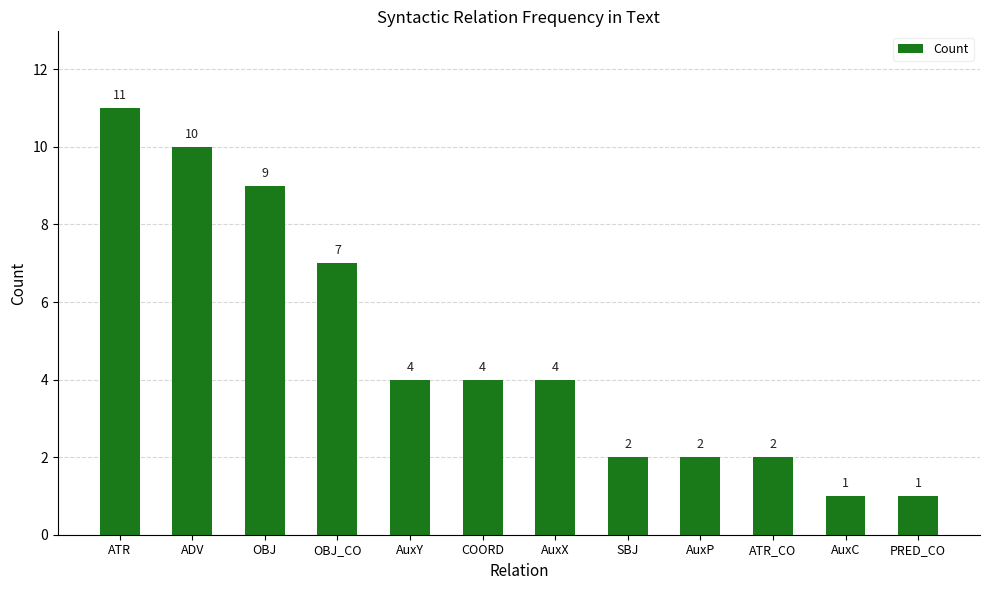

Between OBJ and SBJ, which is larger?

OBJ